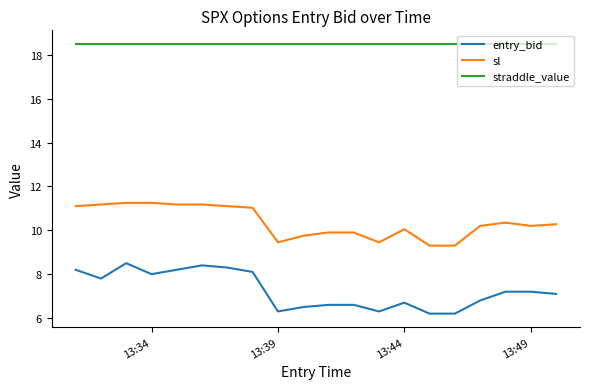

What is the difference between the maximum and minimum values in the entry_bid series?

2.3